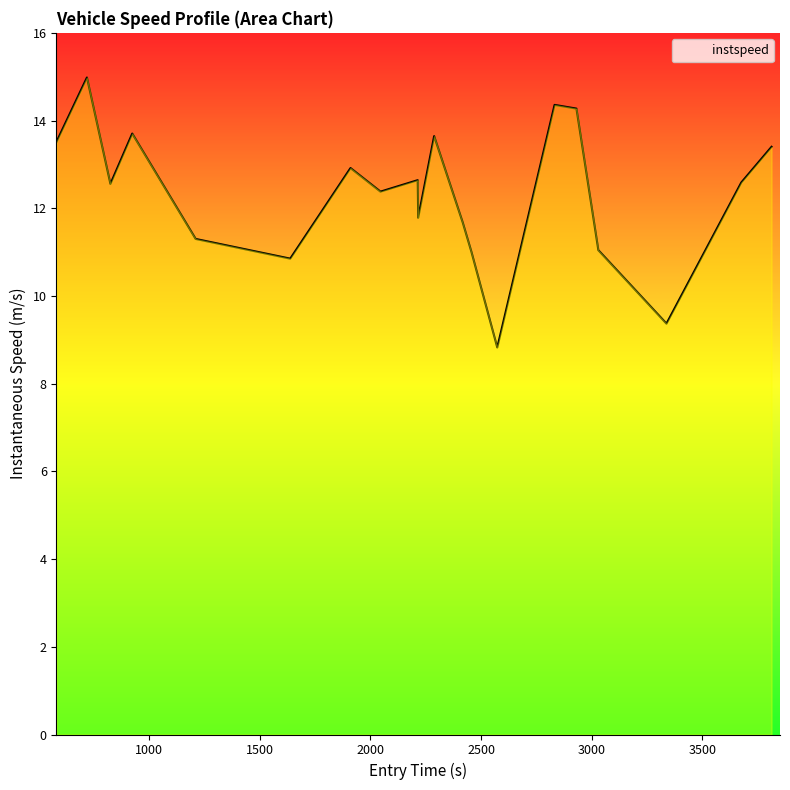

What is the smallest value displayed?

8.8